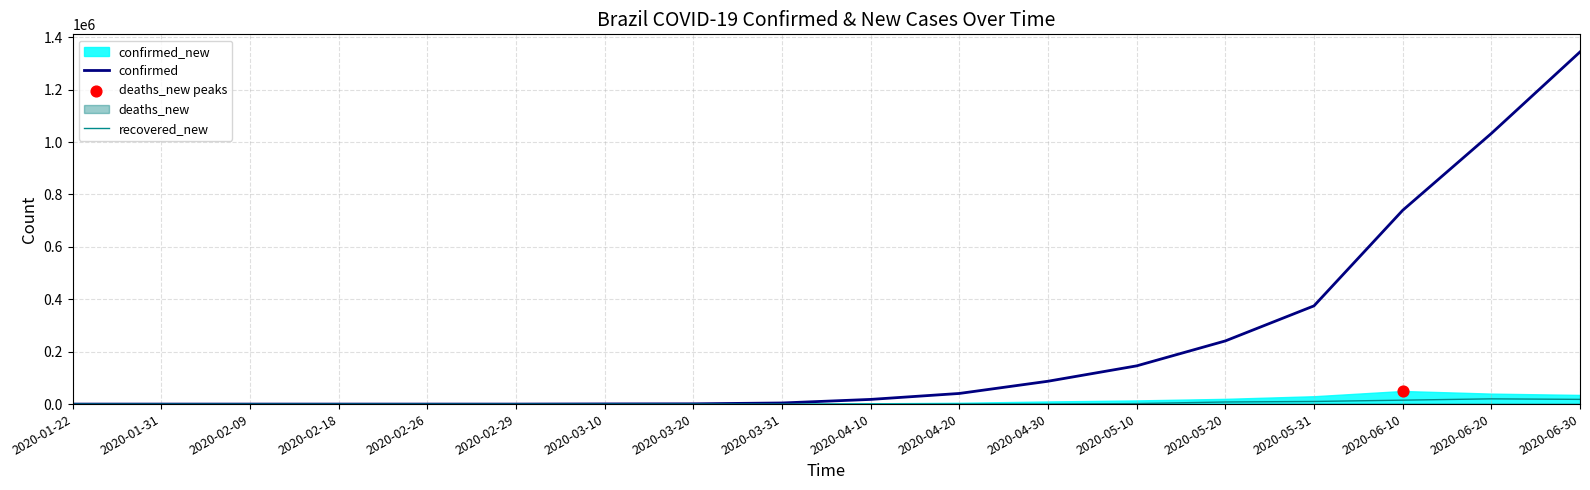

Which series has the largest Y range (max minus min)?

confirmed